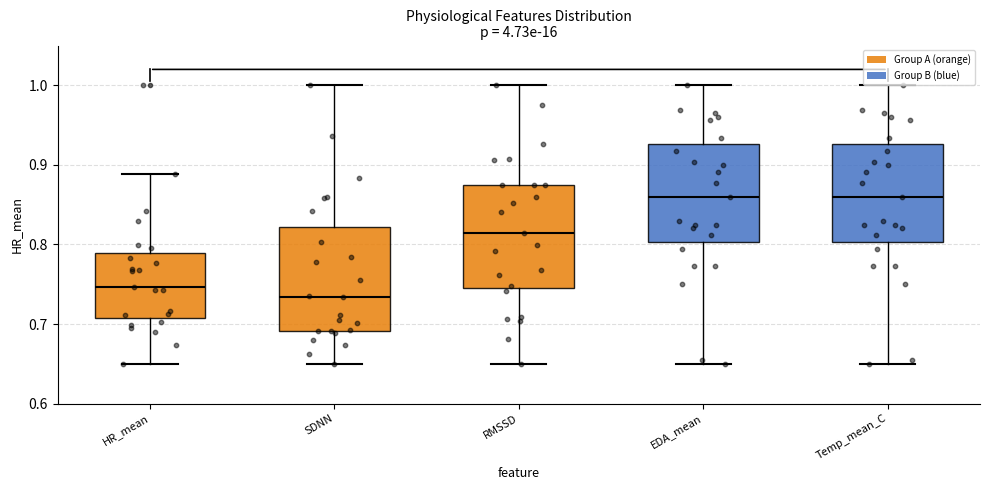

Where does the median line of the box for HR_mean sit on the y-axis? The values are not printed on the chart, so give them approximately, as read against the axis.

0.75